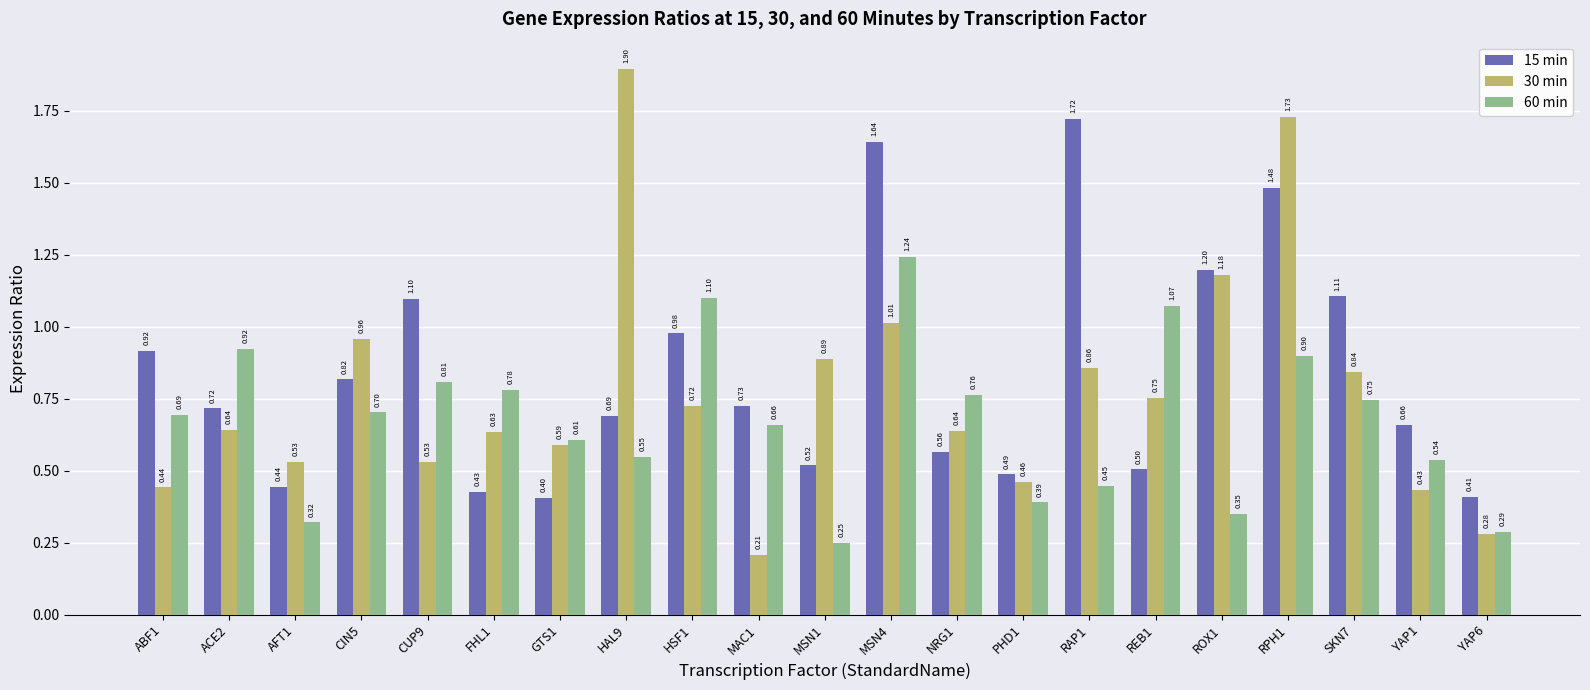

The 30 min series shows 0.7 at HSF1. True or false?

True